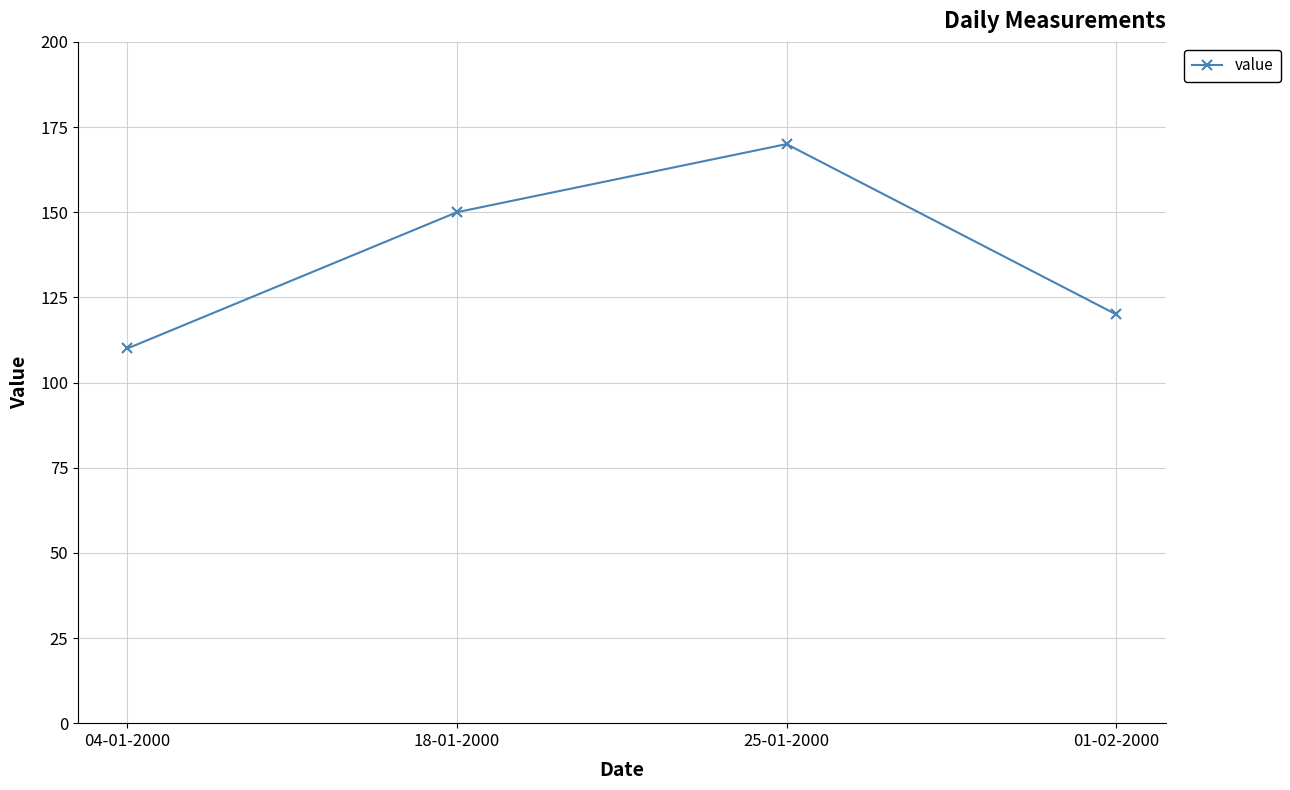

What is the difference between the maximum and minimum values?

60